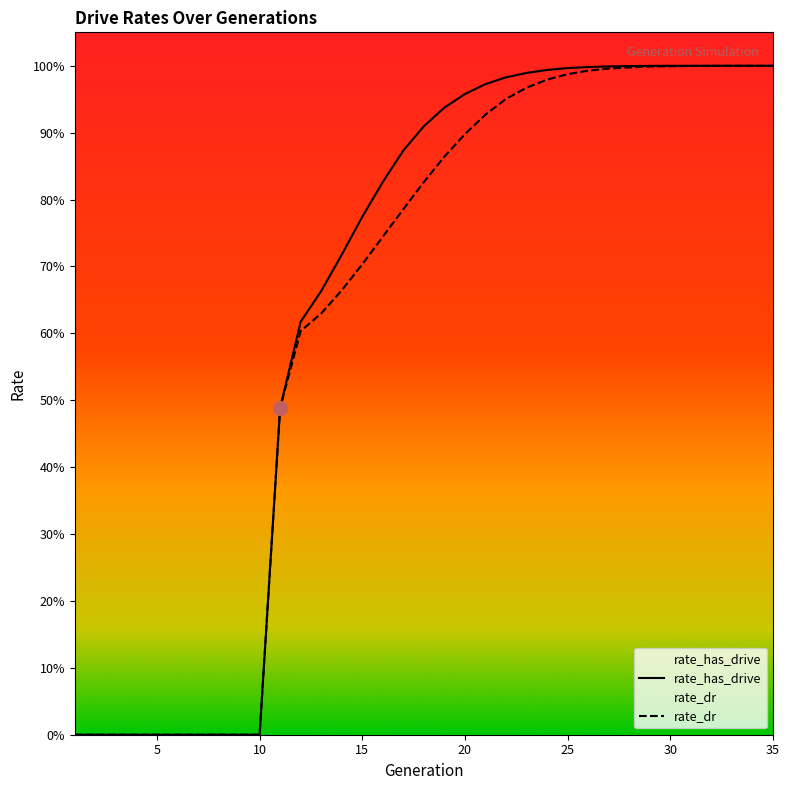

Is this an area chart (filled region under the line)?

No